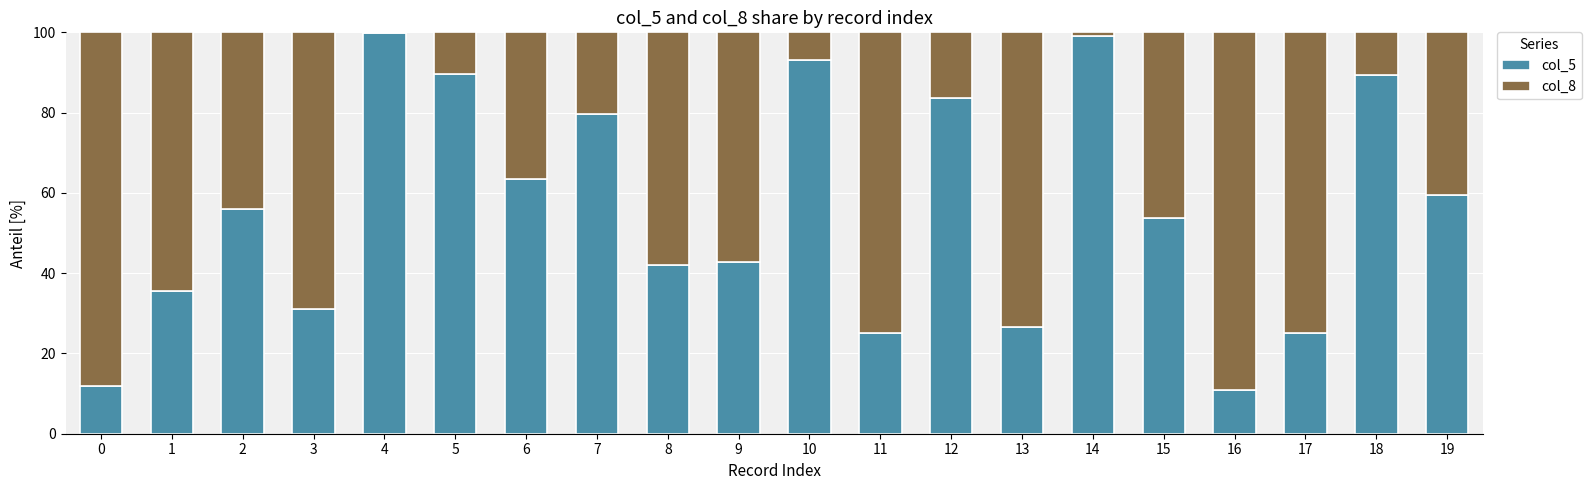

True or false: col_5 has a value of 25.2 at 17.

True